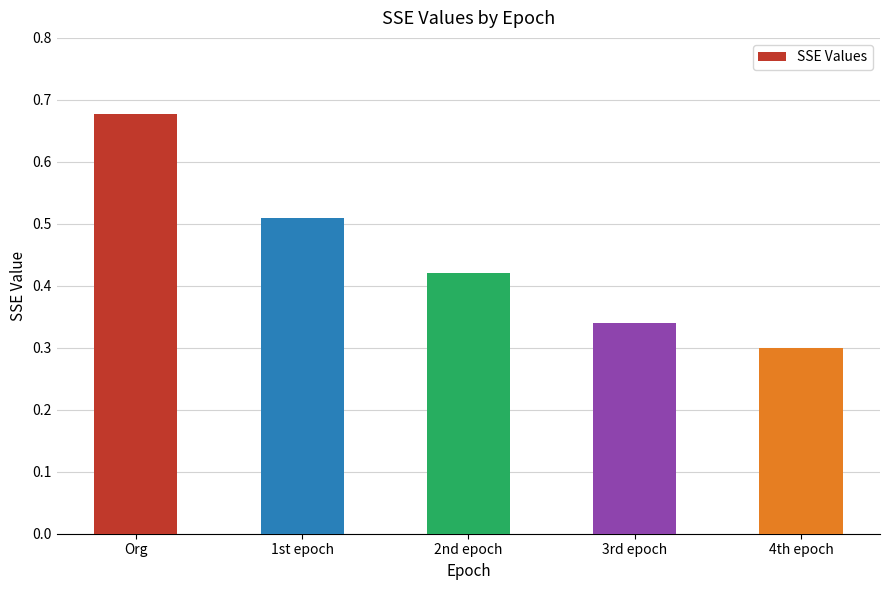

Which has a higher value, 4th epoch or Org?

Org